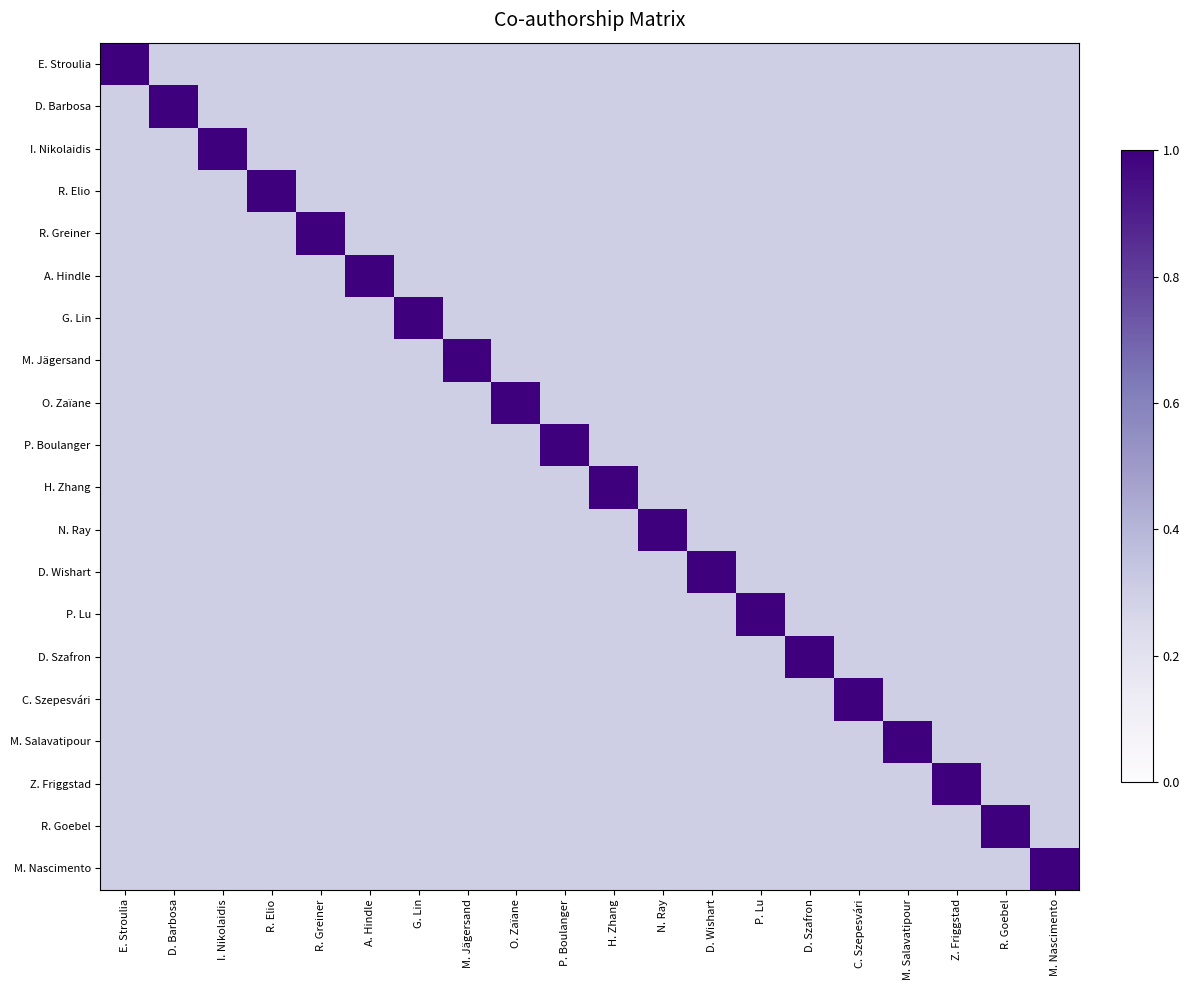

Which series has the largest range (max minus min)?

E. Stroulia